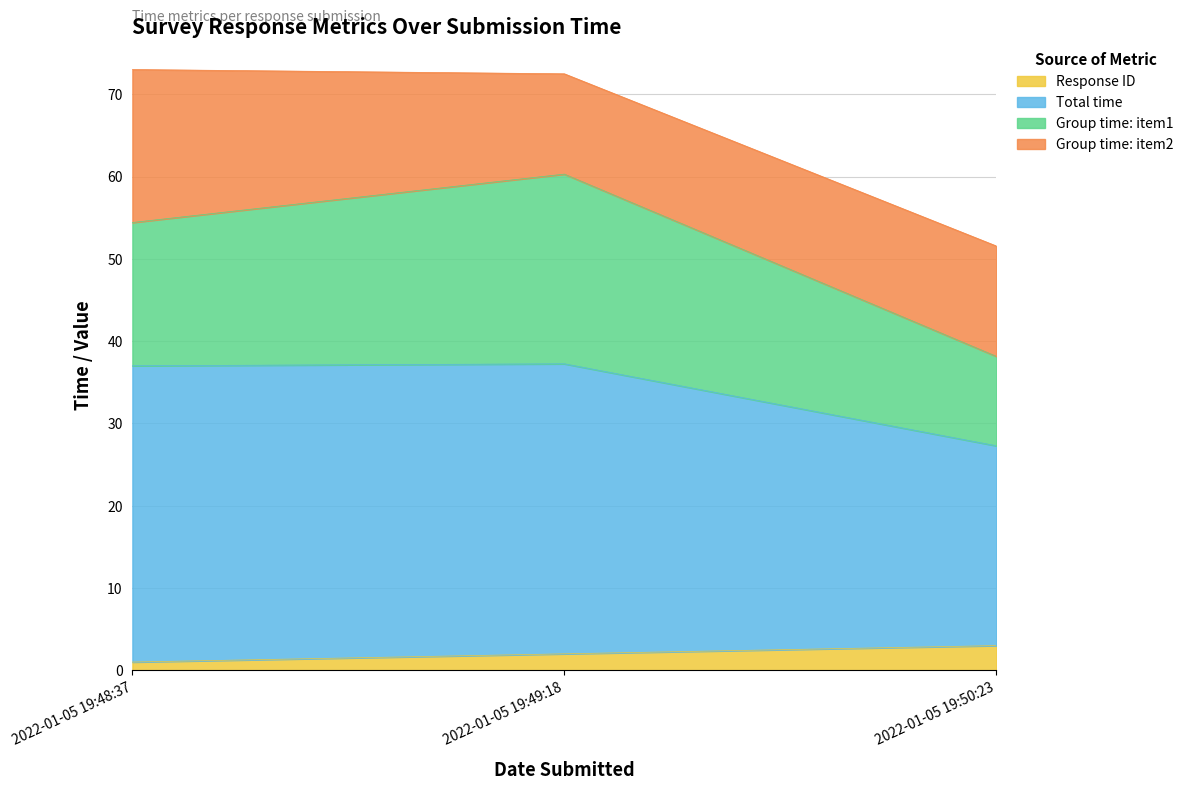

At which label does Total time first exceed 72?

2022-01-05 19:48:37